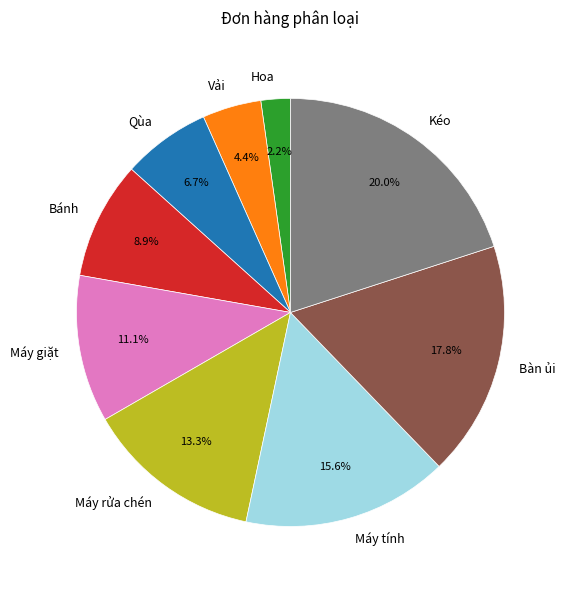

True or false: Kéo accounts for 20% of the total.

True